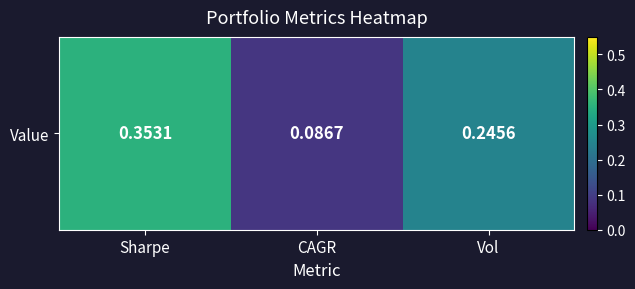

List the labels in order of value, largest first.

Sharpe, Vol, CAGR